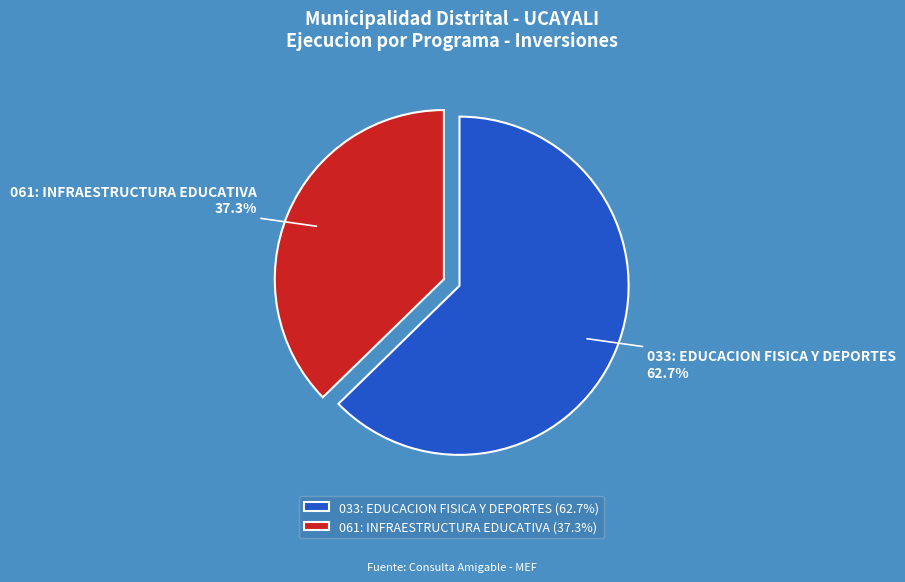

Is it true that 033: EDUCACION FISICA Y DEPORTES is 57% of the pie?

False